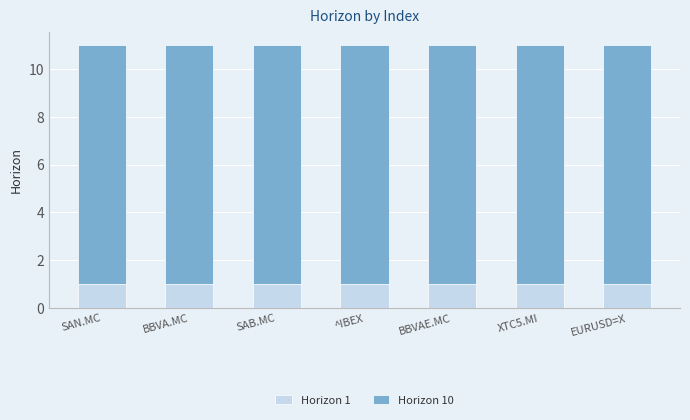

What is the total value across all series at BBVA.MC?

11